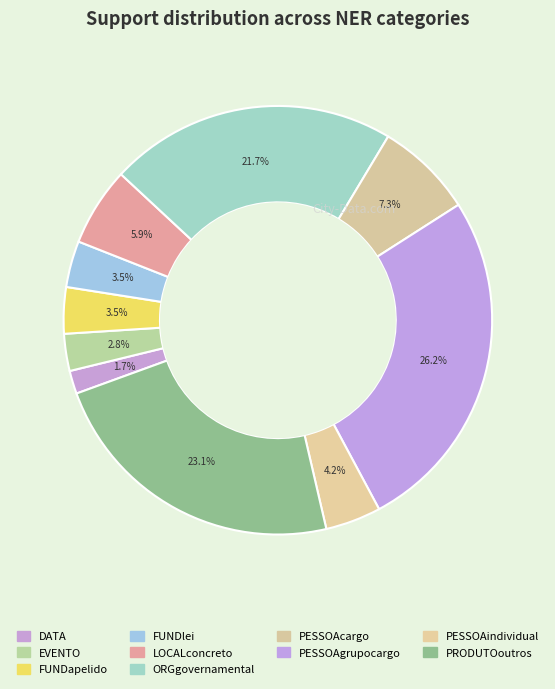

To the nearest percent, what percentage of the pie is DATA?

2%